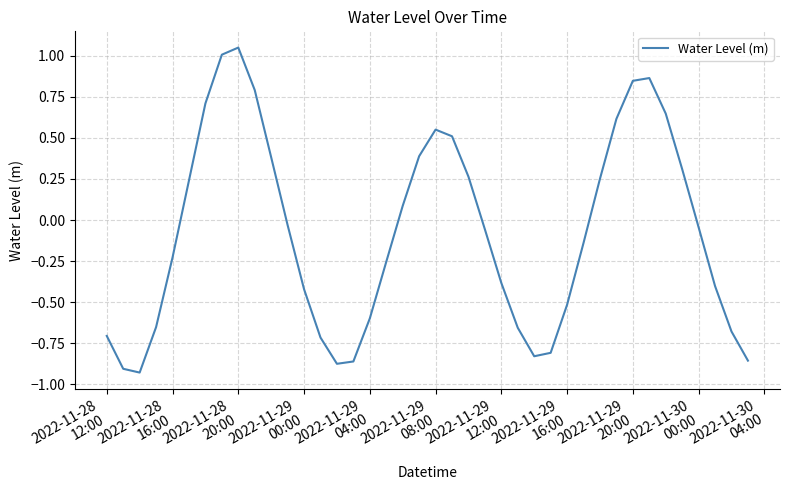

Does the chart have visible grid lines?

Yes